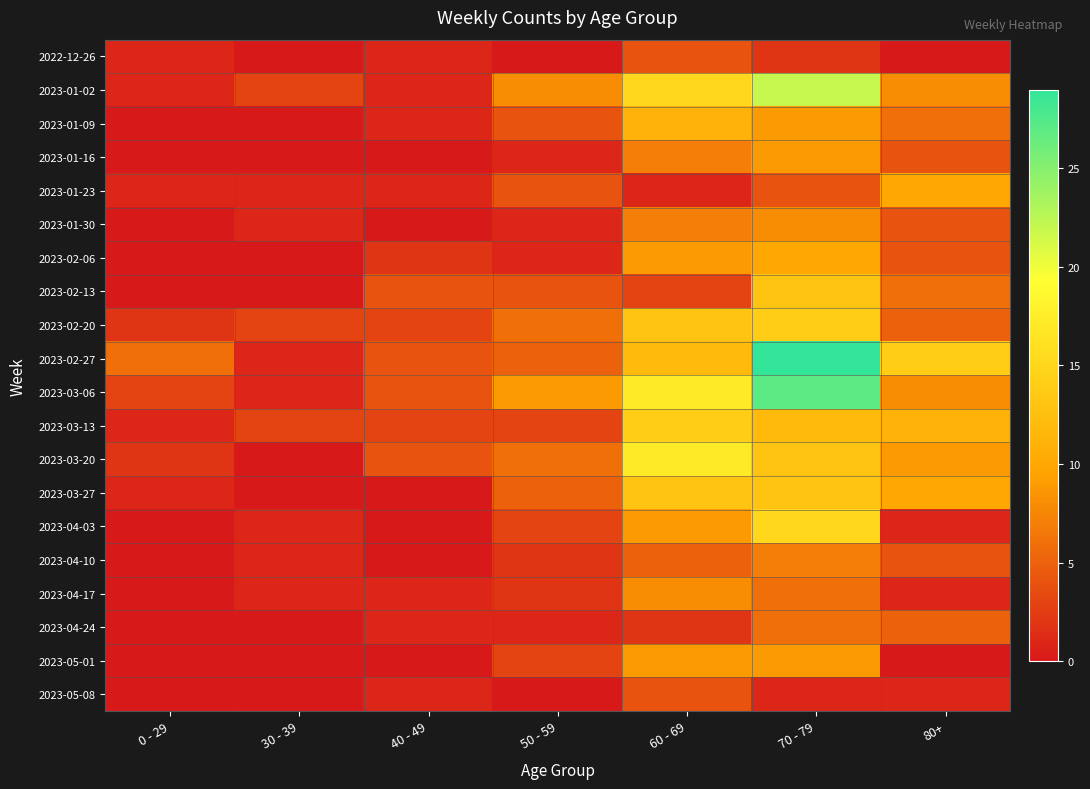

What is the difference between the highest and lowest values at 50 - 59?

9